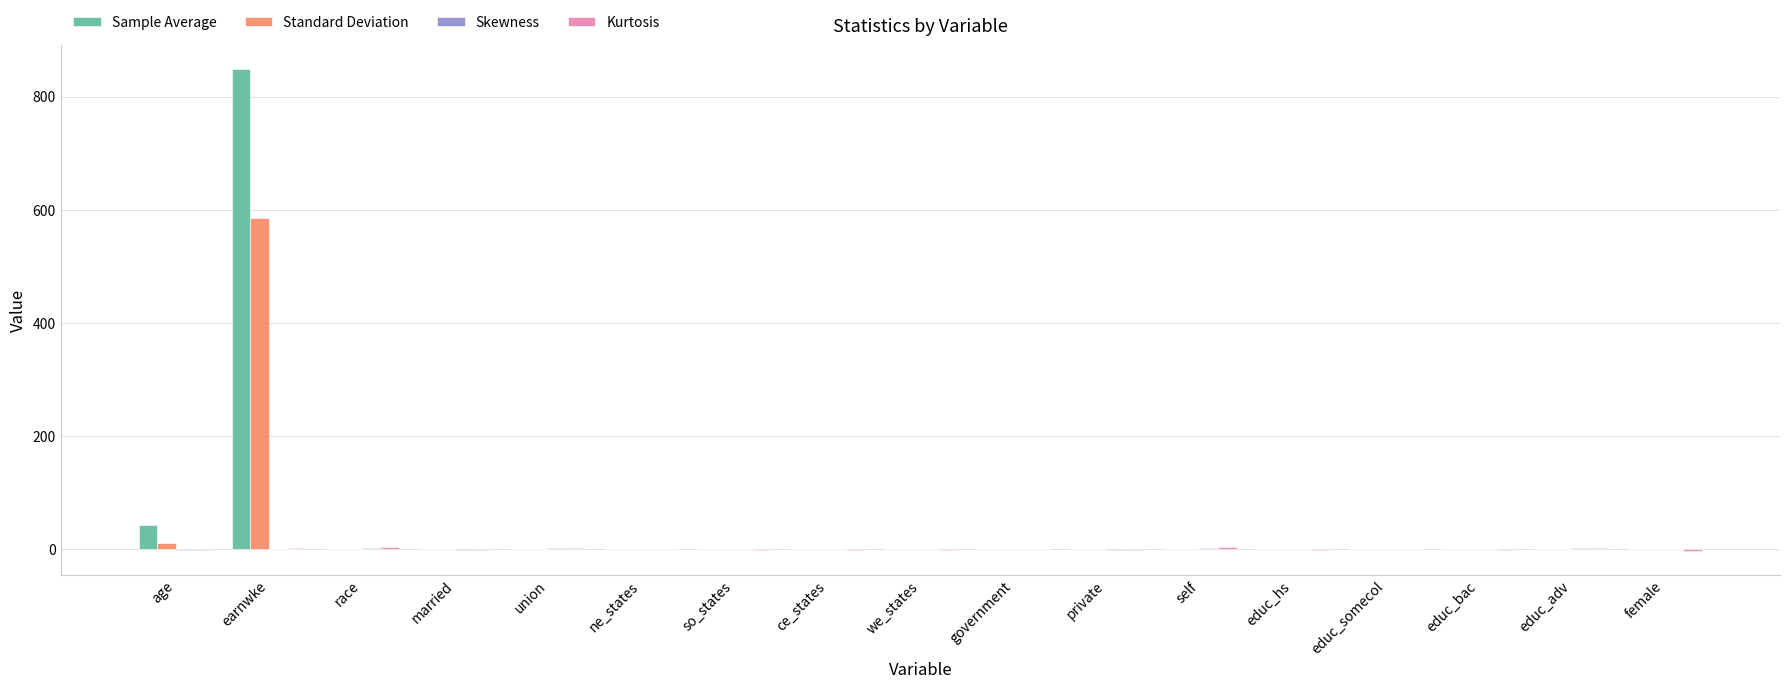

Which category has the highest value in the Standard Deviation series?

earnwke